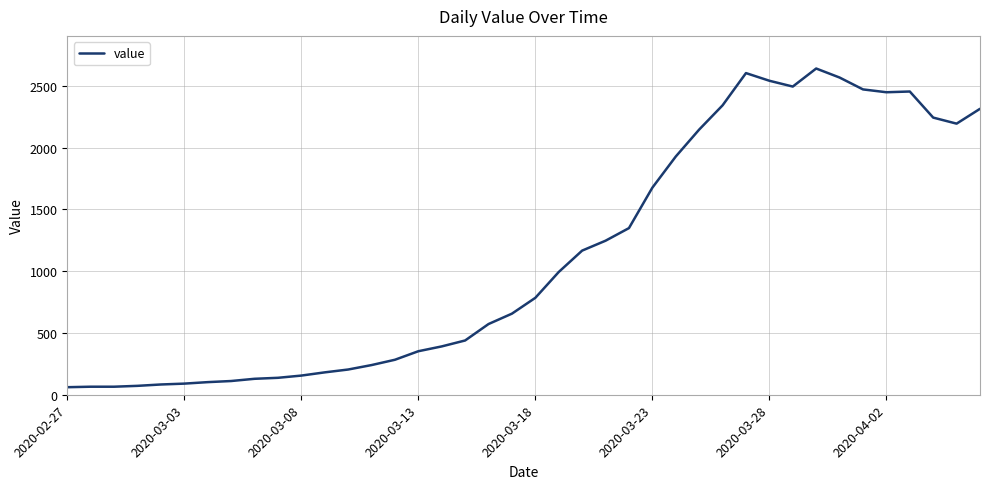

What is the smallest value displayed?

61